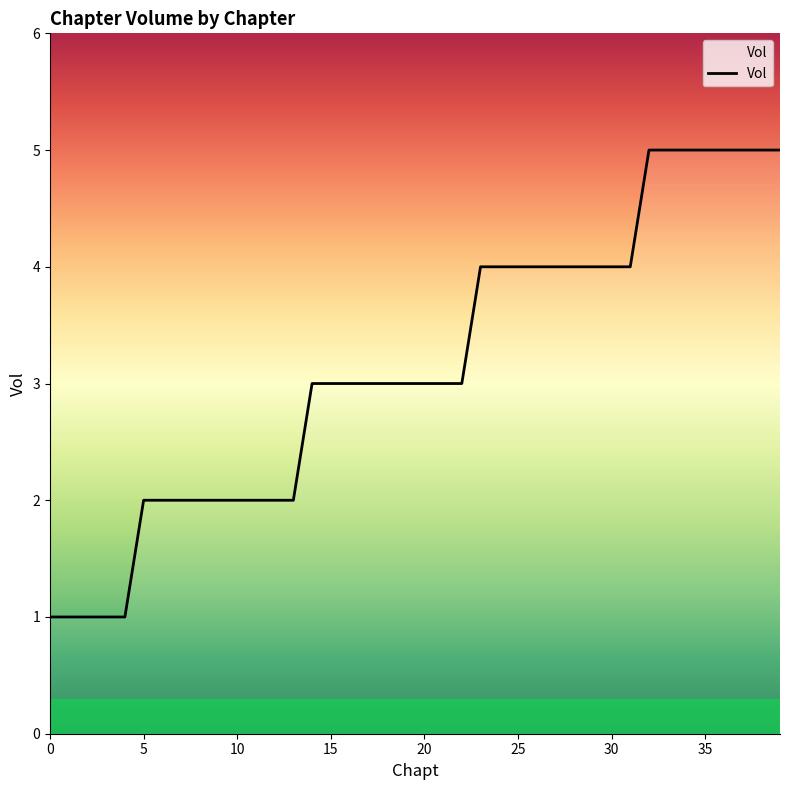

True or false: there are more than 1 points higher than both neighbors.

False